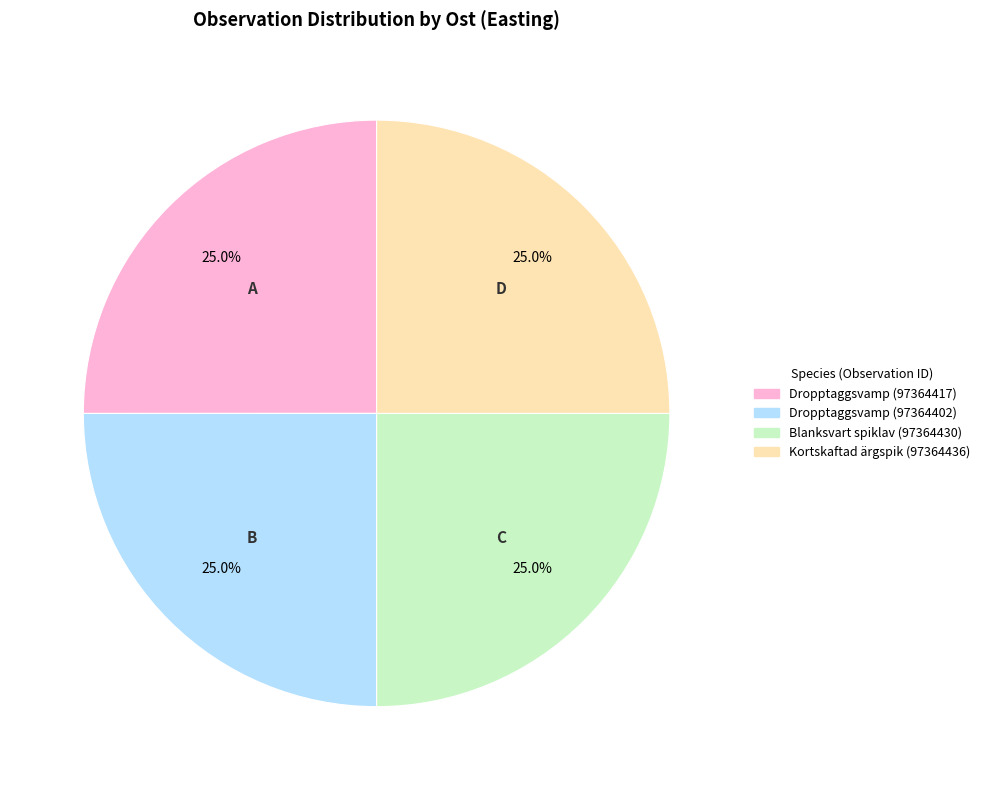

Does Blanksvart spiklav (97364430) account for over 50% of the chart?

No